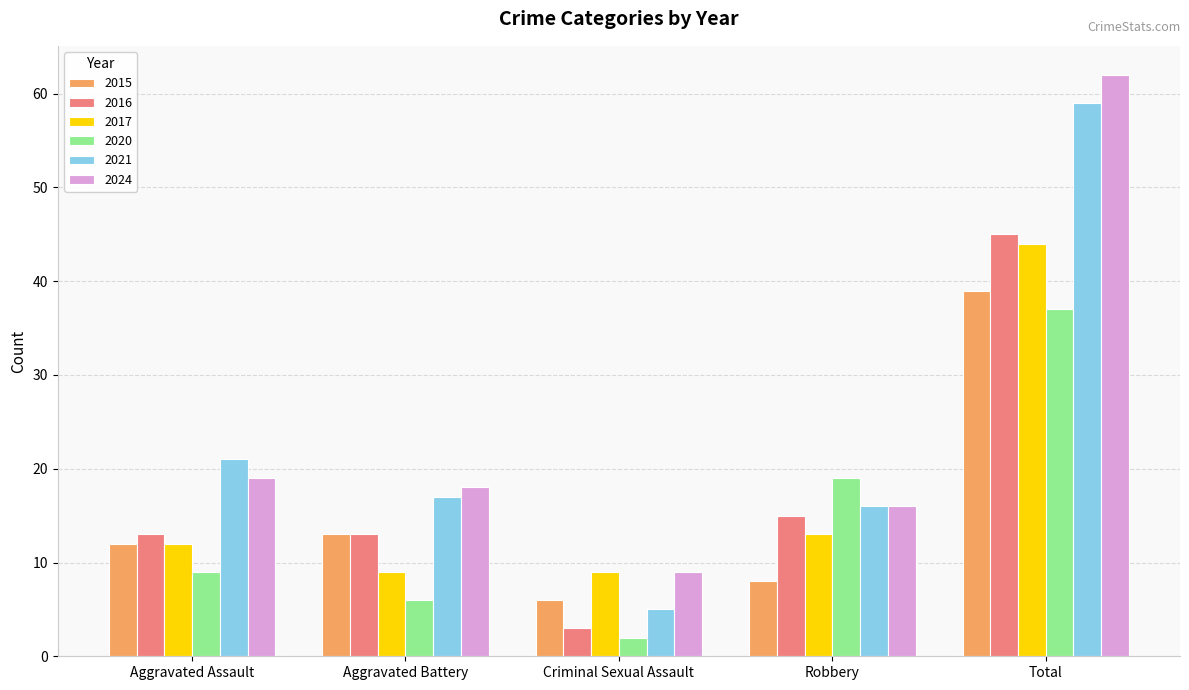

How many bars are there in total?

30